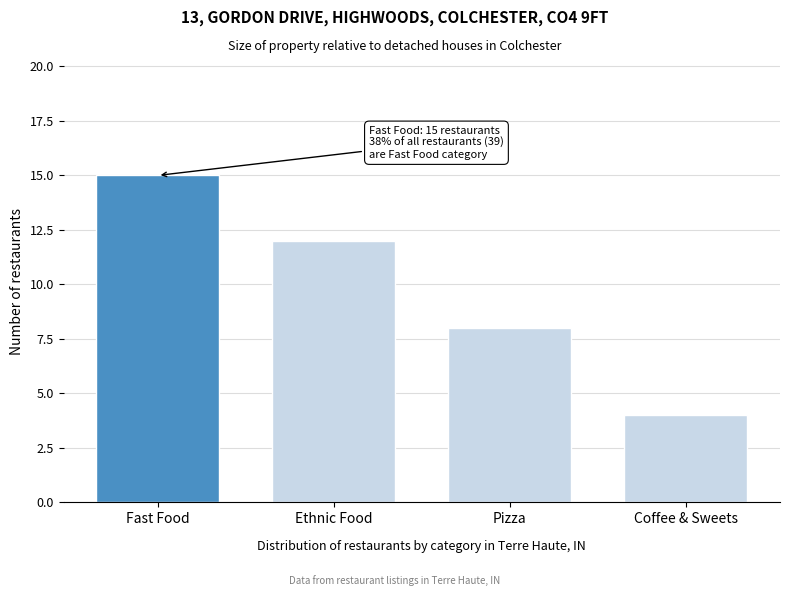

Reading right to left, extract all data points from this chart.

Coffee & Sweets=4	Pizza=8	Ethnic Food=12	Fast Food=15